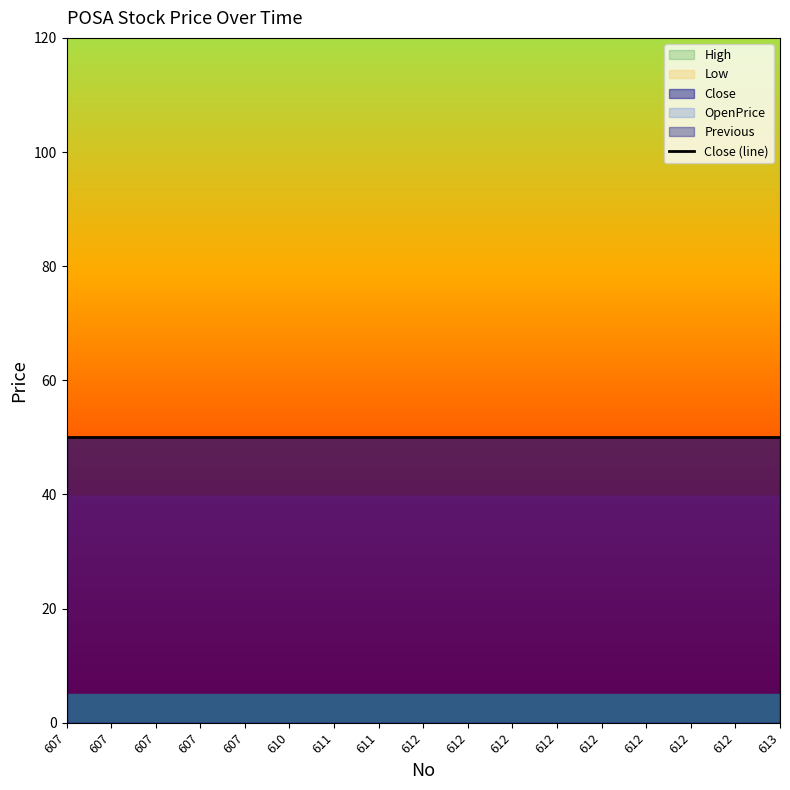

True or false: Close and Low cross at least once.

False